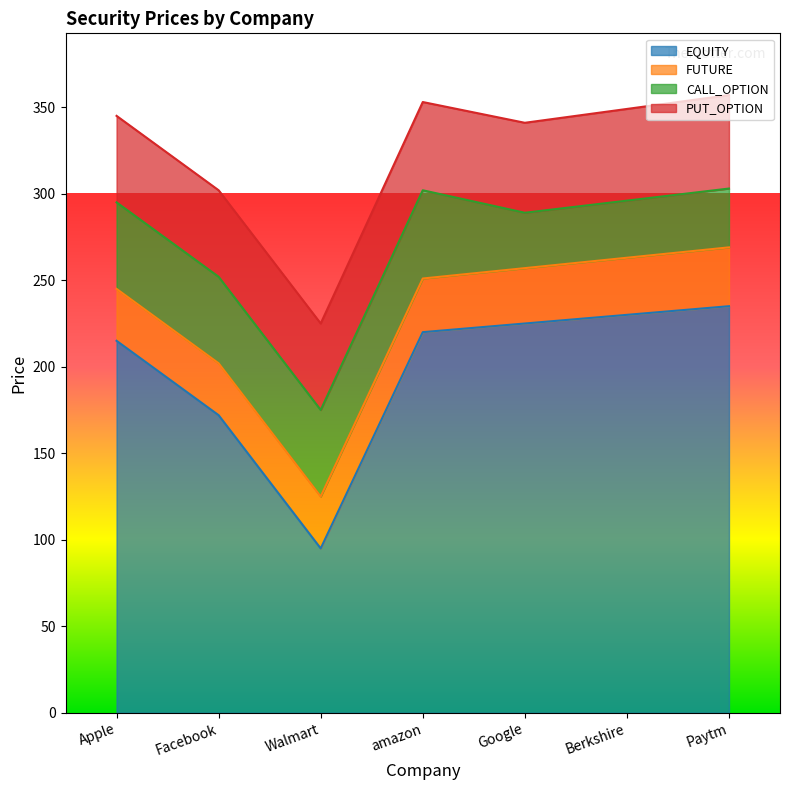

What is the difference between the maximum and minimum values in the CALL_OPTION series?

19